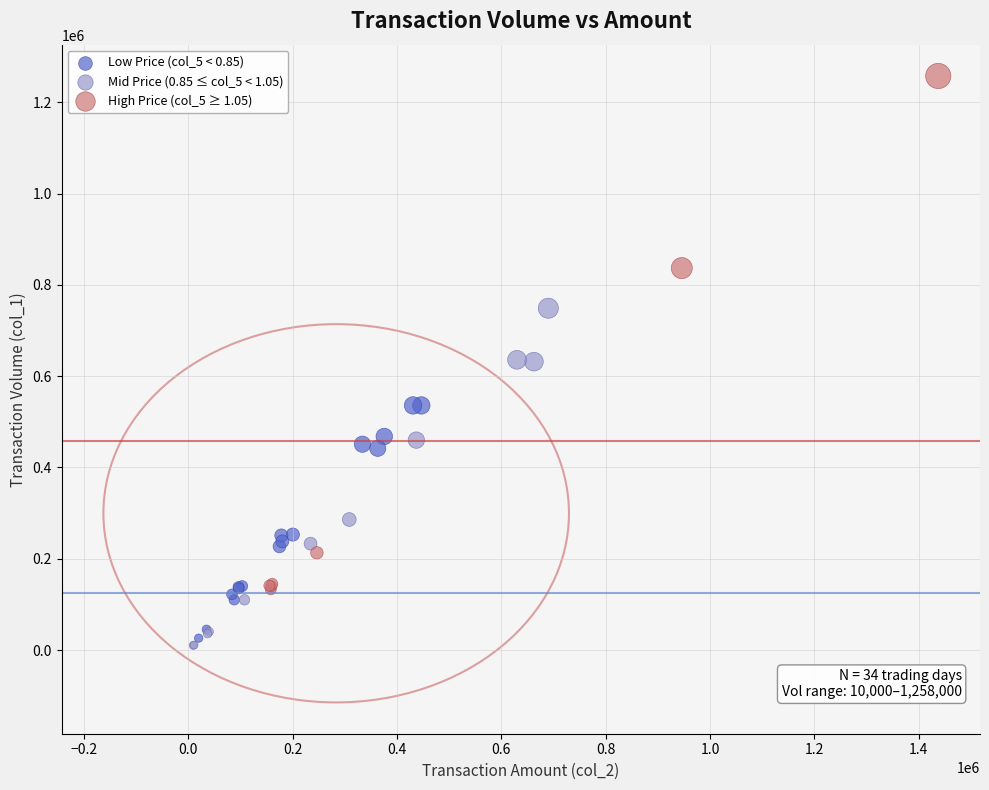

Which series has the largest Y range (max minus min)?

High Price (col_5 ≥ 1.05)